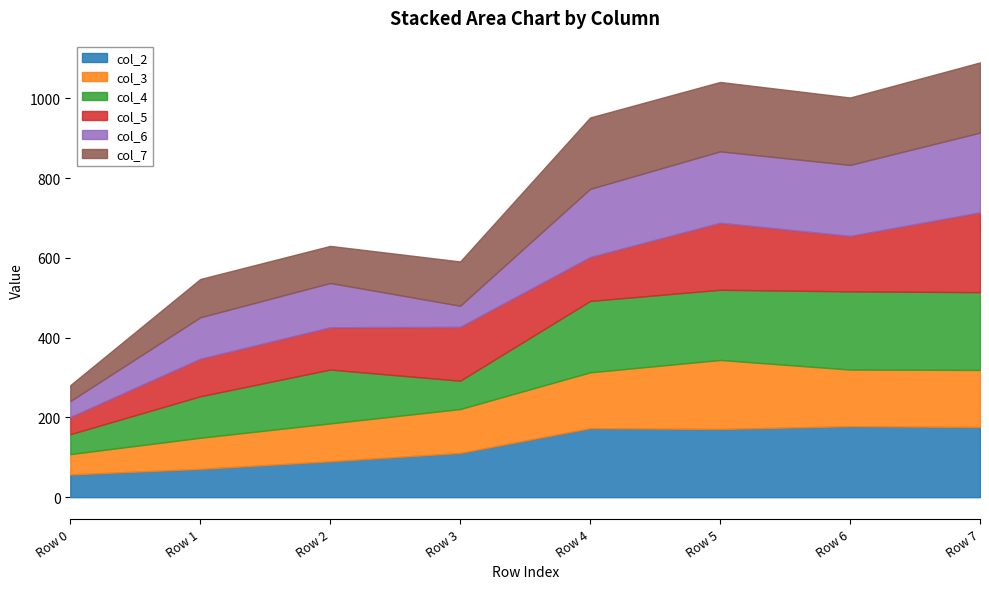

What is the difference between the col_4 values at Row 5 and Row 0?

126